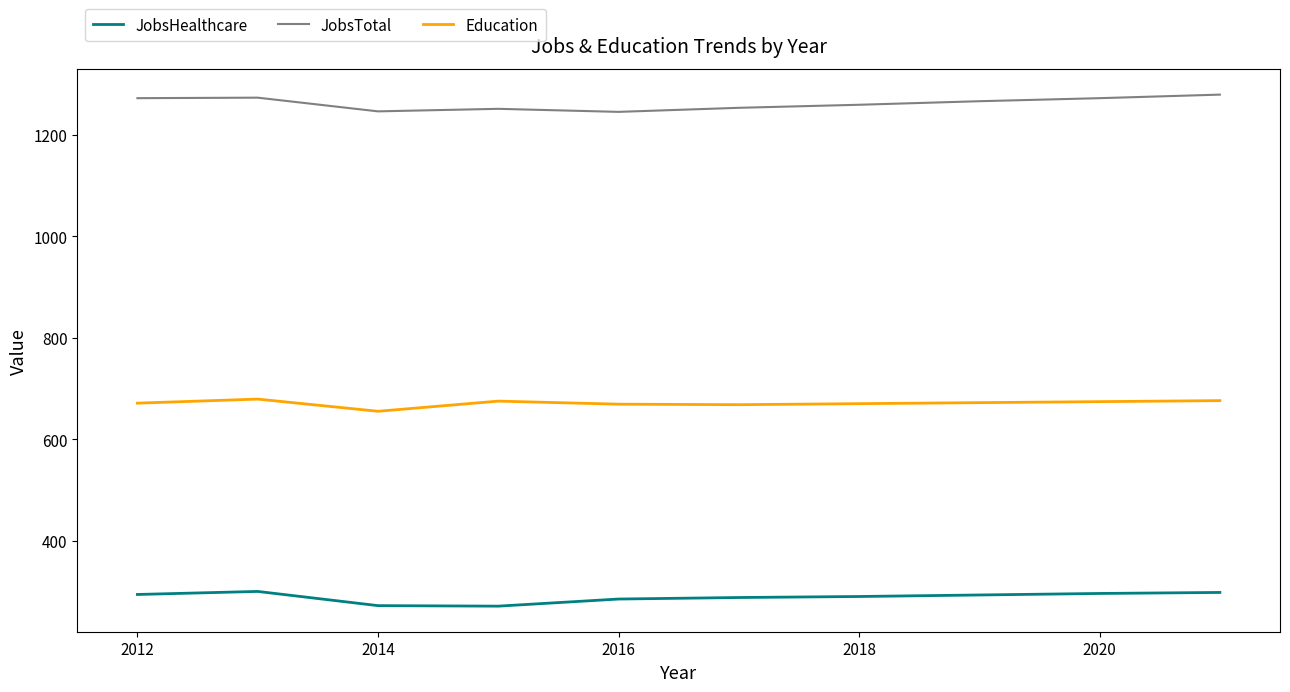

True or false: JobsHealthcare and JobsTotal cross at least once.

False